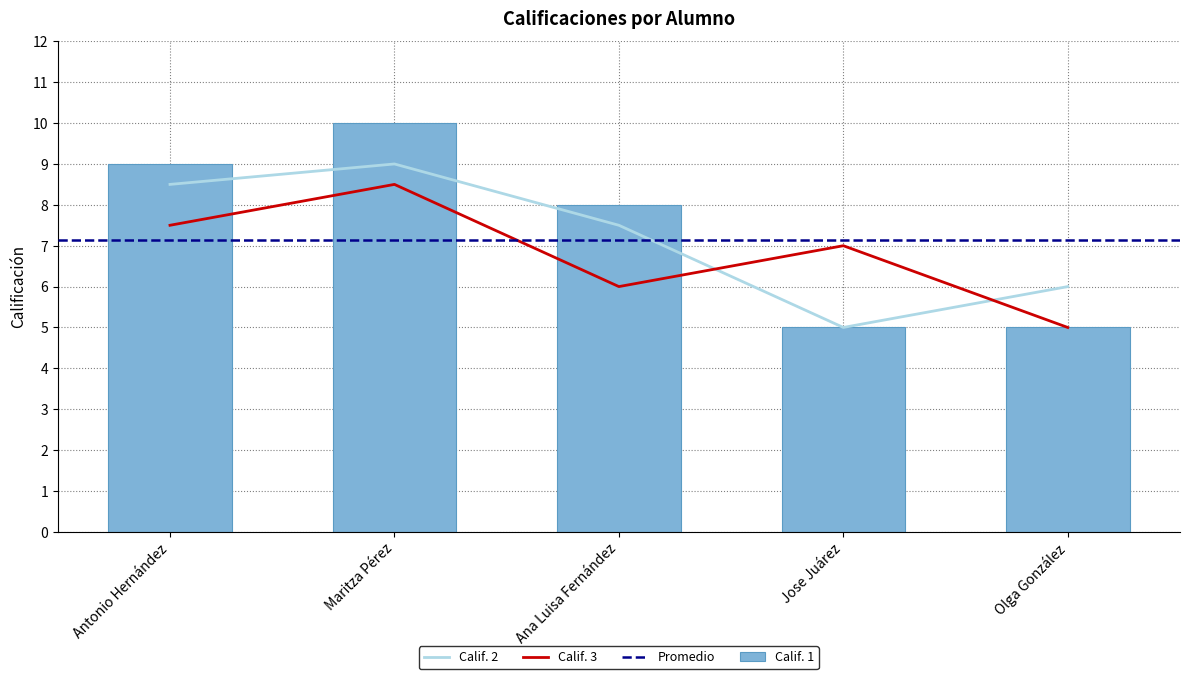

Which category has the highest value across all series?

Maritza Pérez